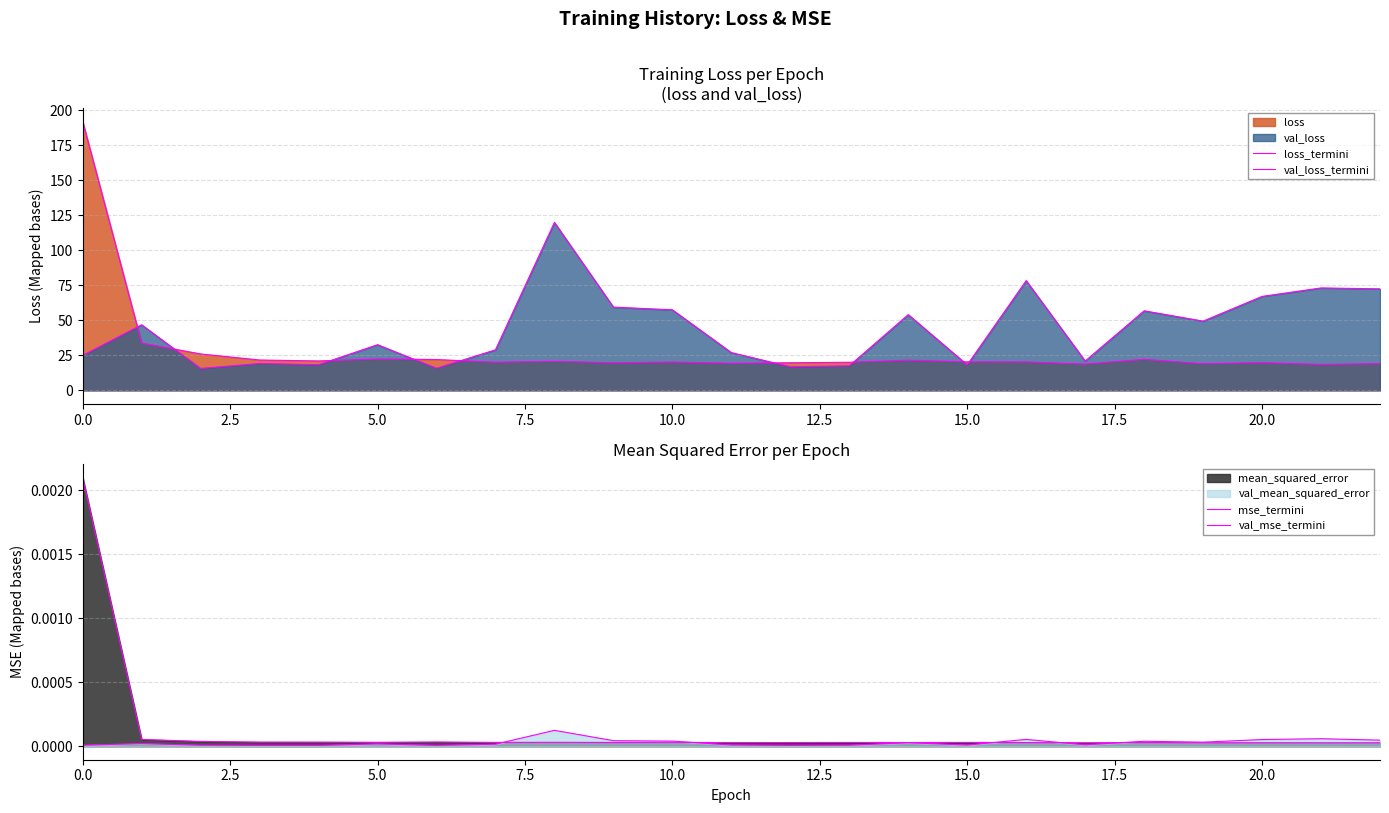

Which series has the largest total across all categories?

val_loss_termini